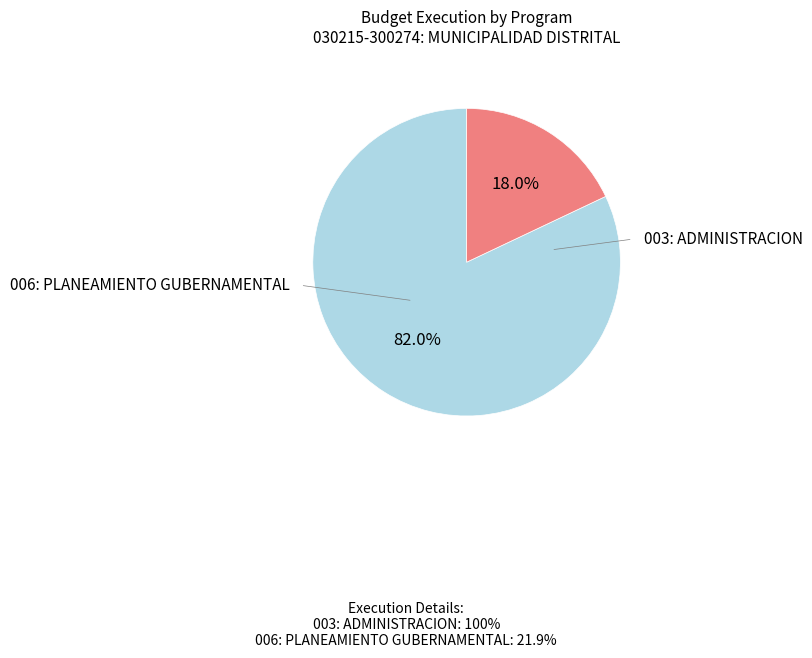

Does any single category account for the majority?

Yes